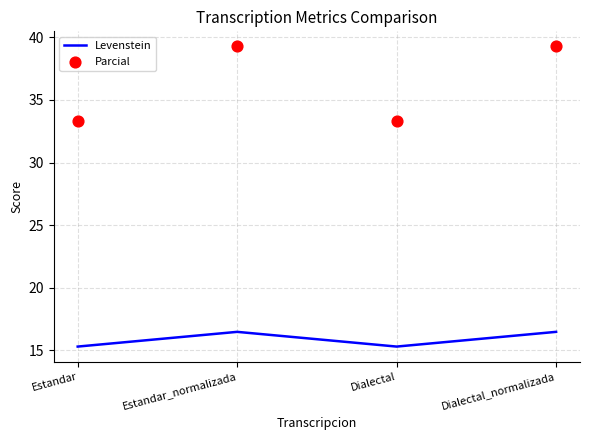

What are all the series names shown in the legend?

Levenstein, Parcial